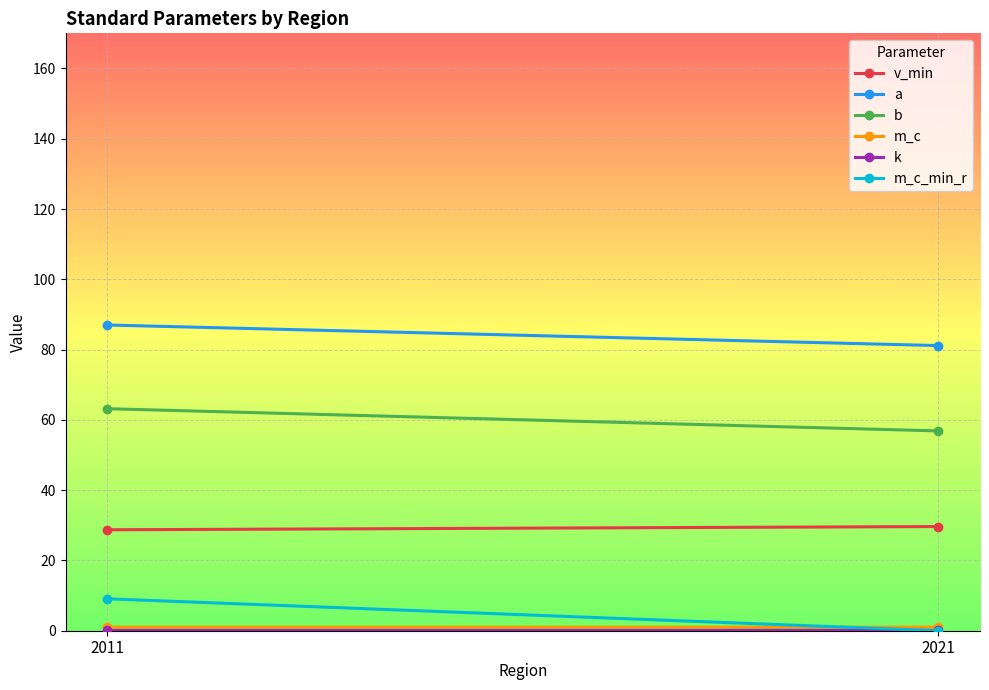

What value does the b series have at 2021?

56.9